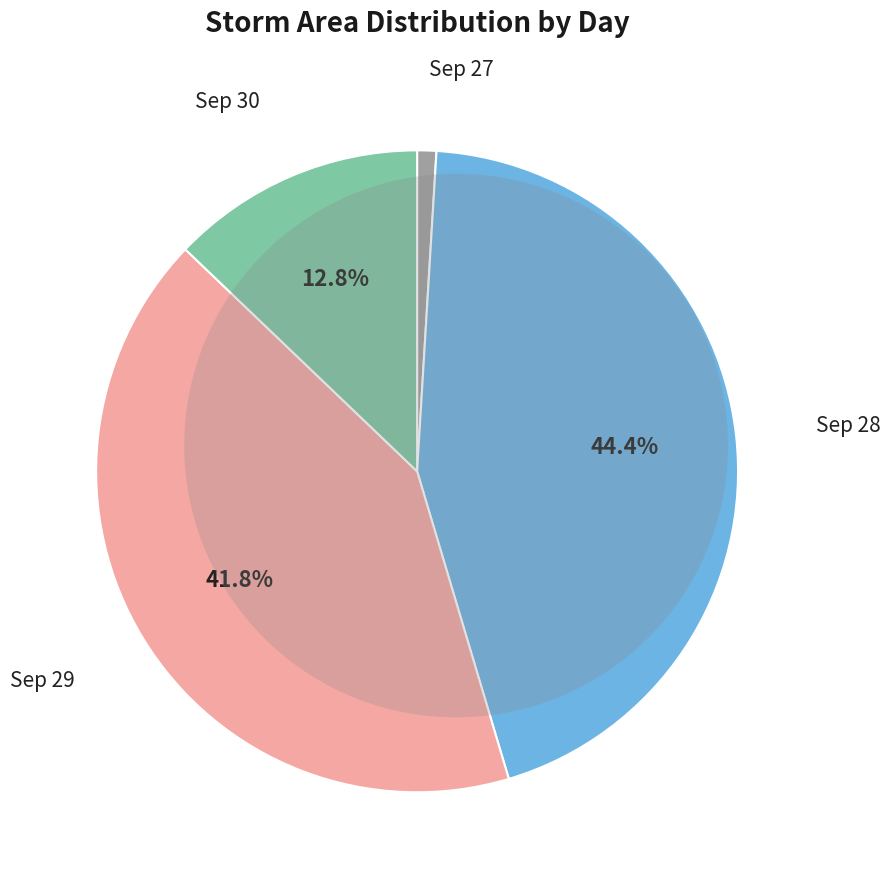

Between 29 and 30, which is larger?

29